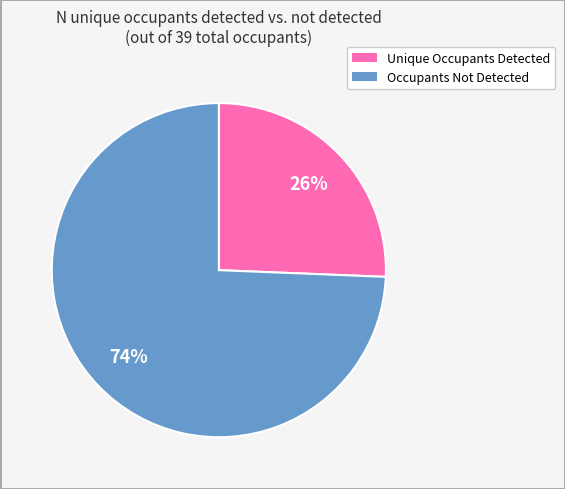

Which has a higher value, Occupants Not Detected or Unique Occupants Detected?

Occupants Not Detected